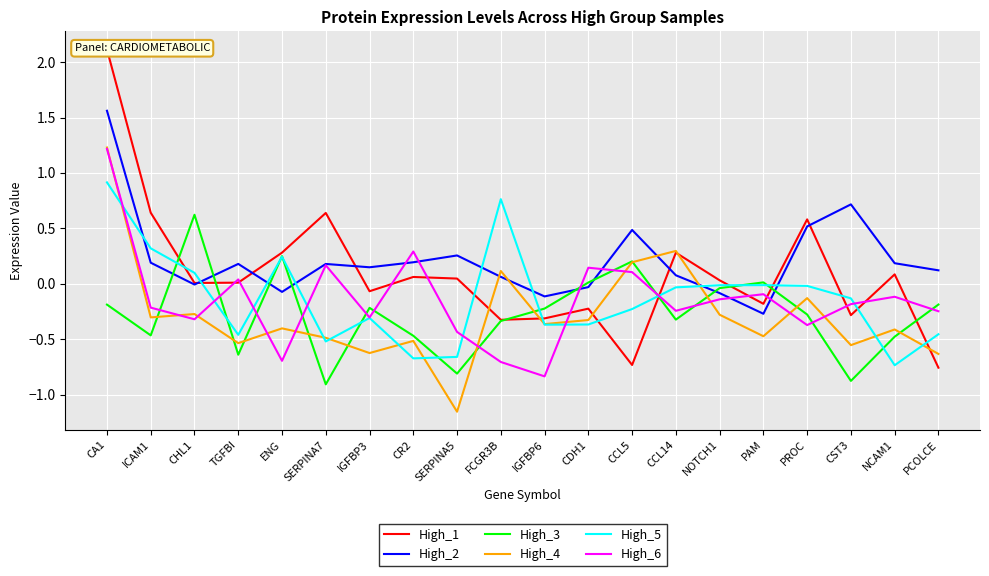

What are all the series names shown in the legend?

High_1, High_2, High_3, High_4, High_5, High_6